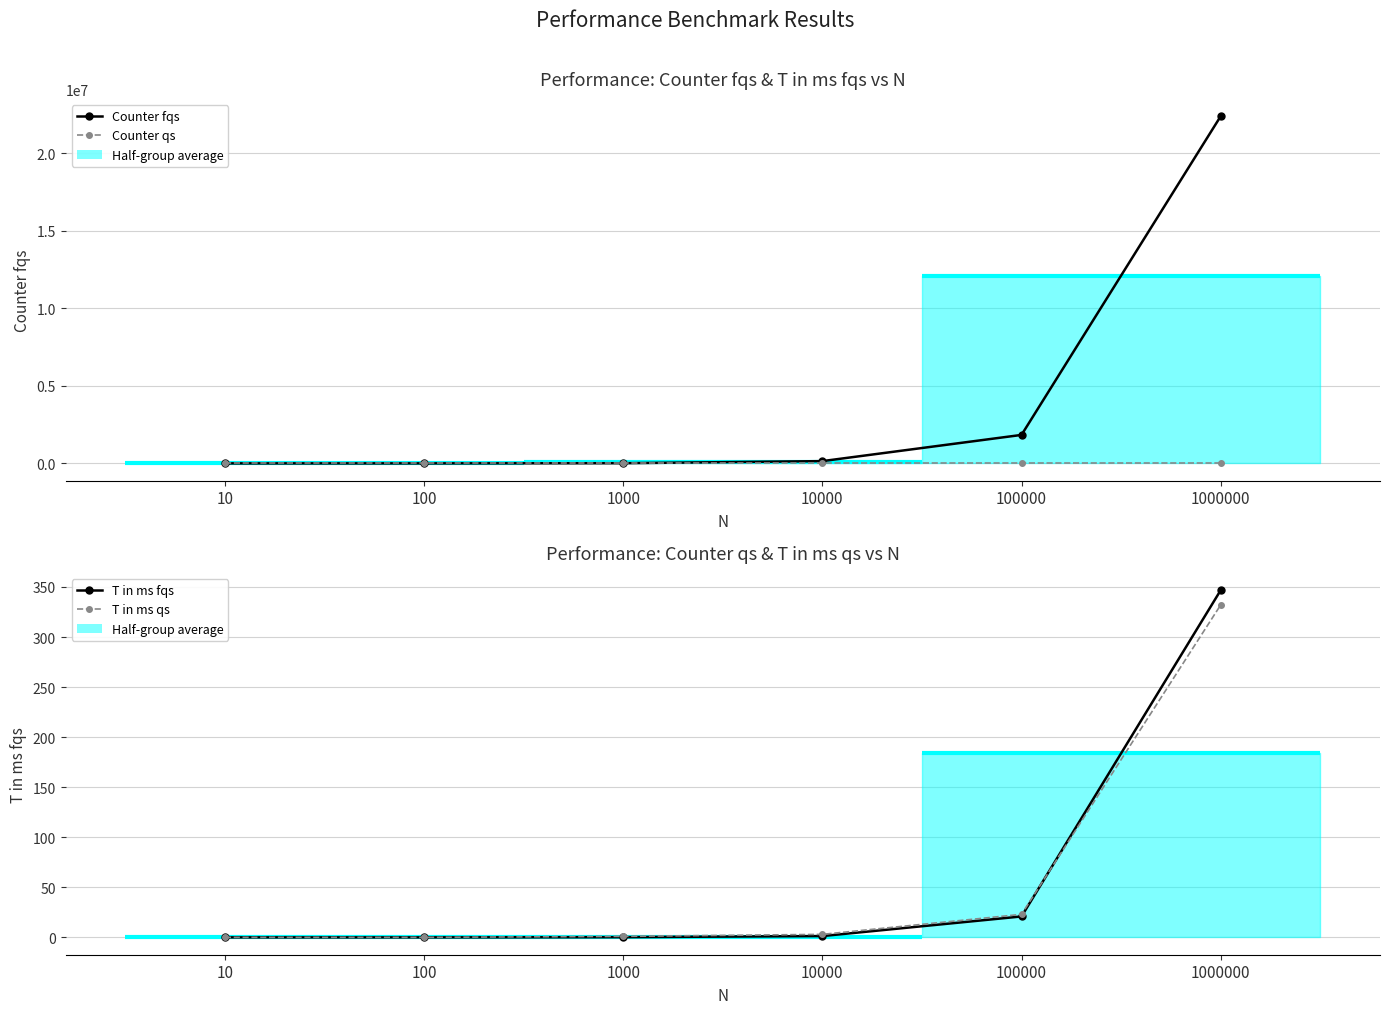

True or false: Counter fqs and T in ms fqs intersect in this chart.

False